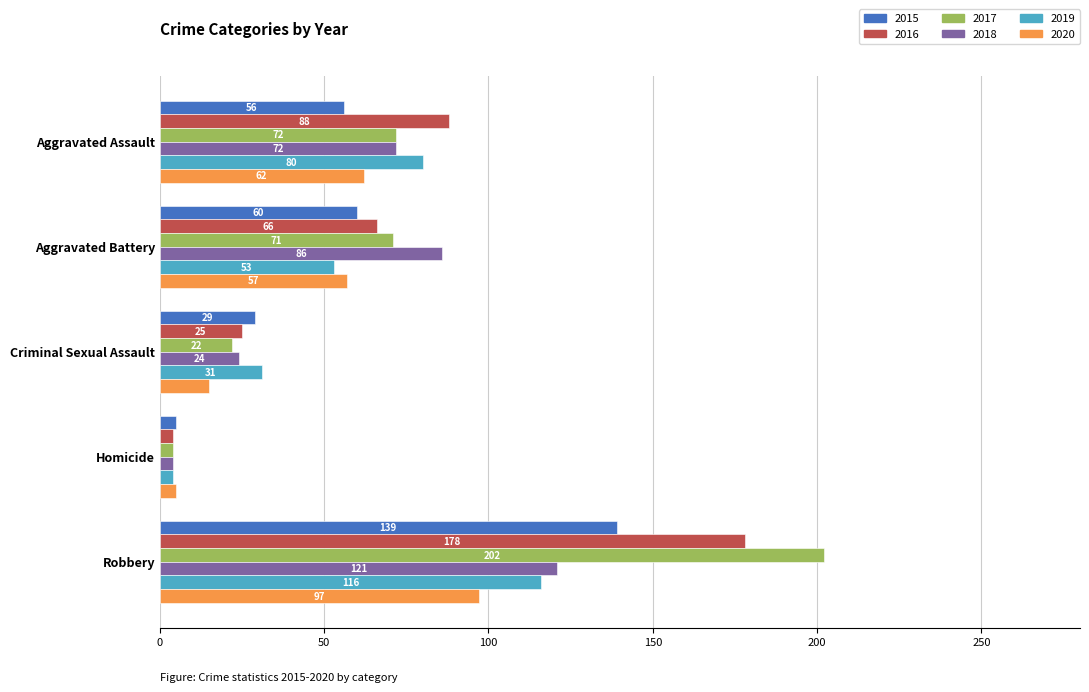

The value of 2018 at Homicide is 4. True or false?

True